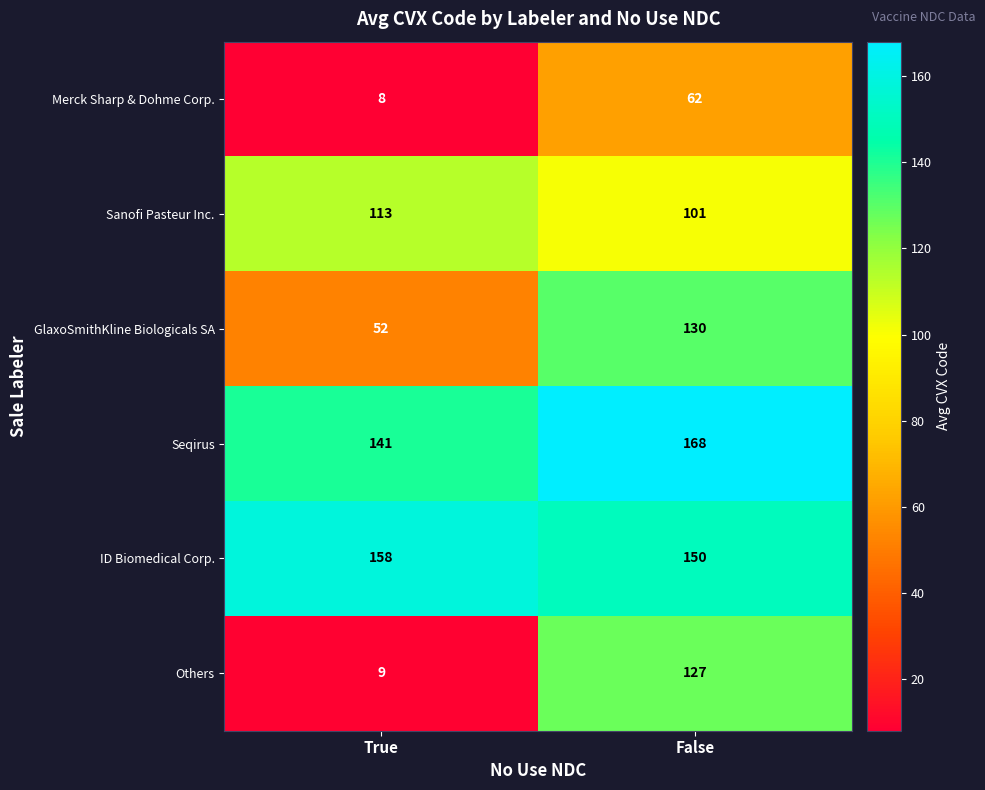

Count the number of data series in this chart.

6